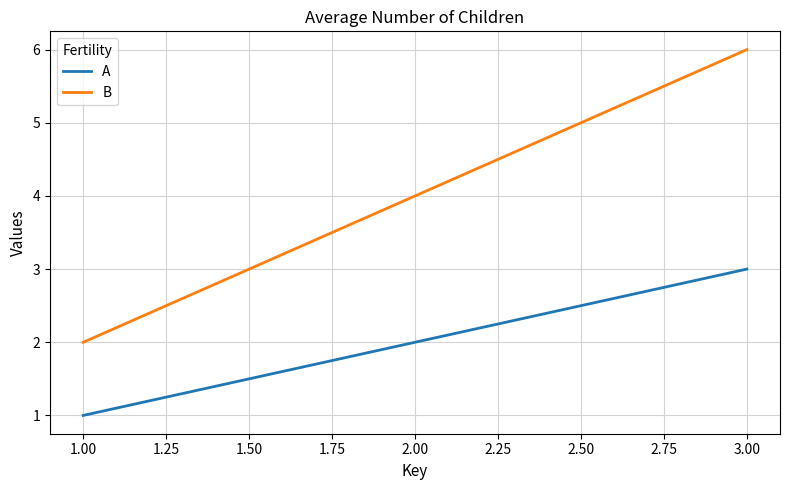

Does the chart display data point markers on the line(s)?

No